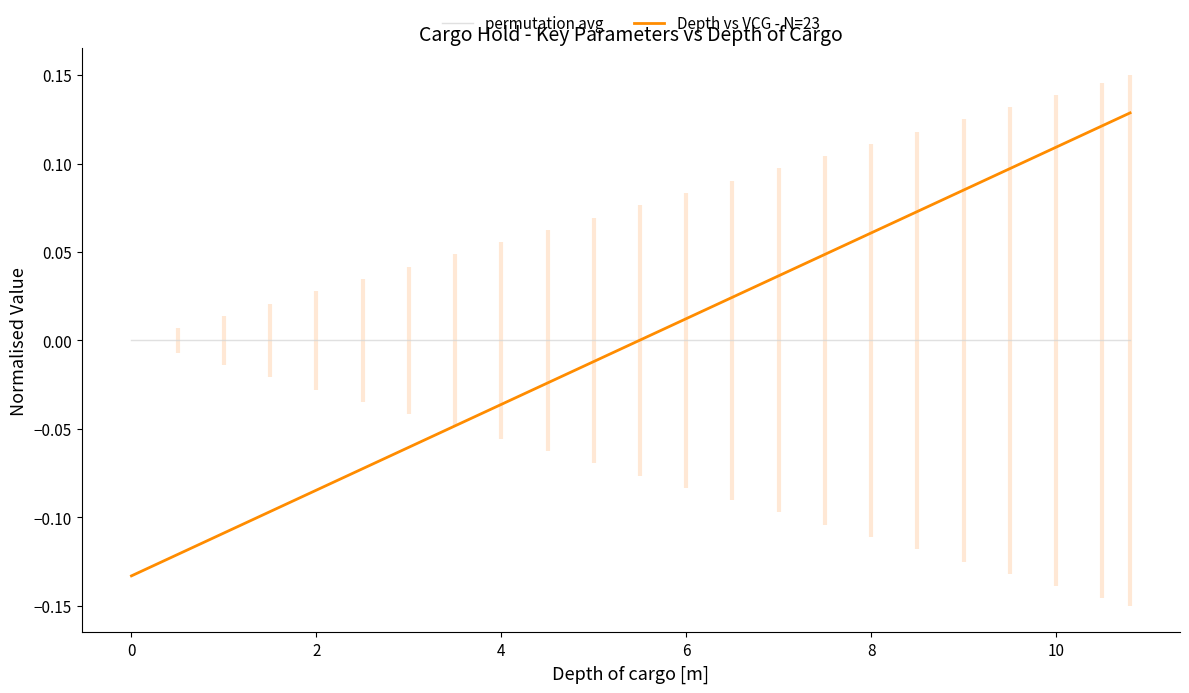

List the series in order of their peak value, highest first.

Depth vs VCG - N=23, permutation avg